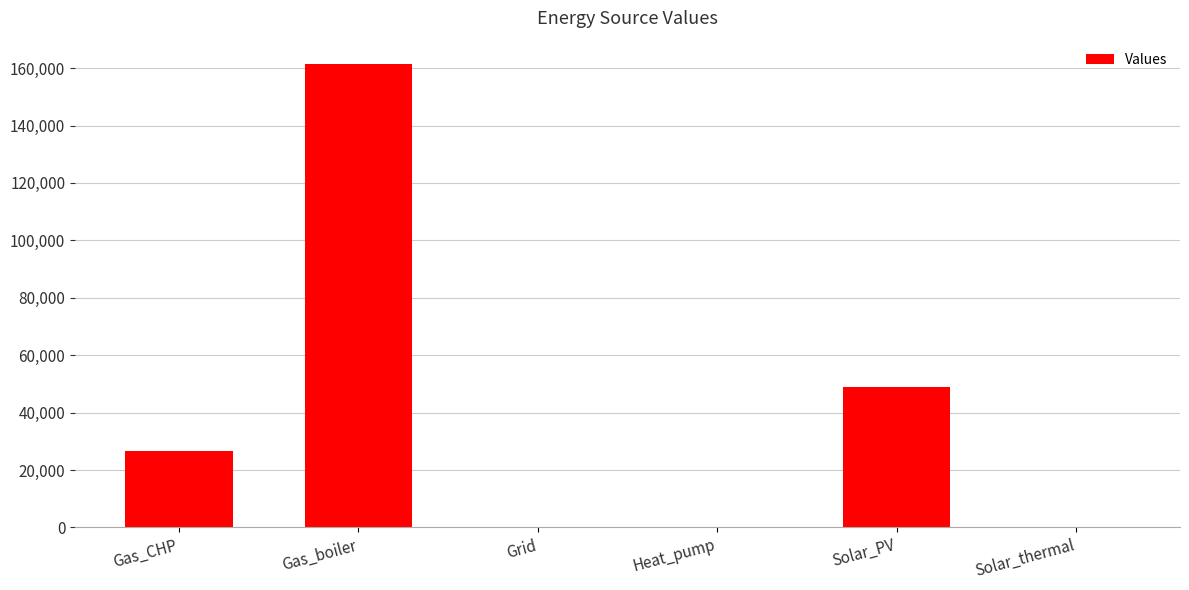

The chart shows a value of -93214.2 at Heat_pump. True or false?

False